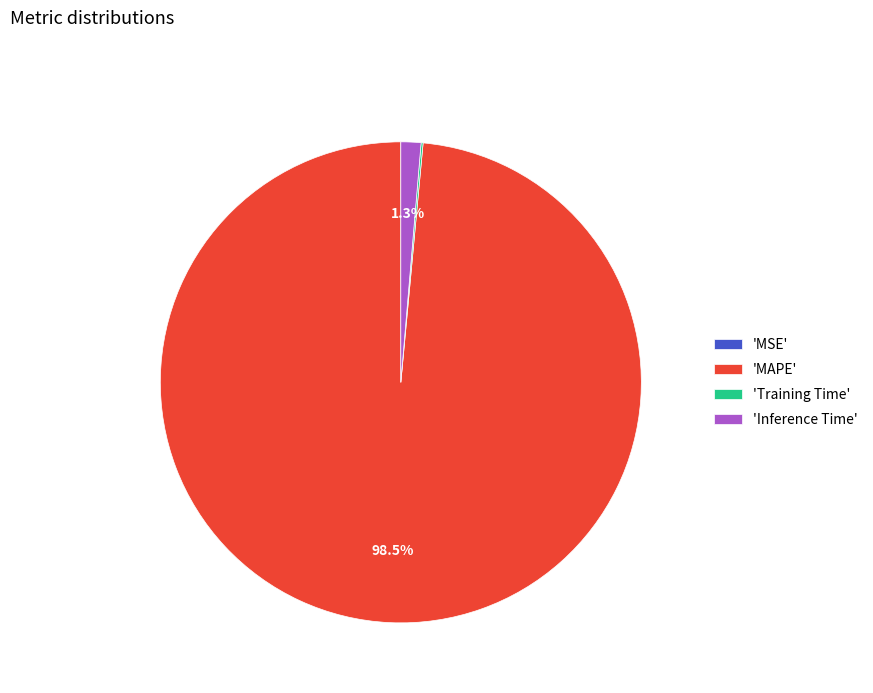

To the nearest percent, what is the difference between the largest and smallest slice percentages?

99%